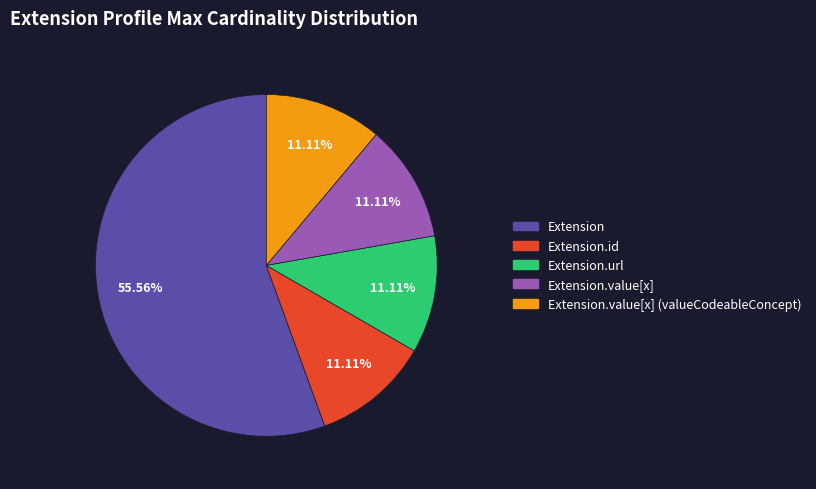

The Extension.value[x] (valueCodeableConcept) slice represents 41% of the pie. True or false?

False